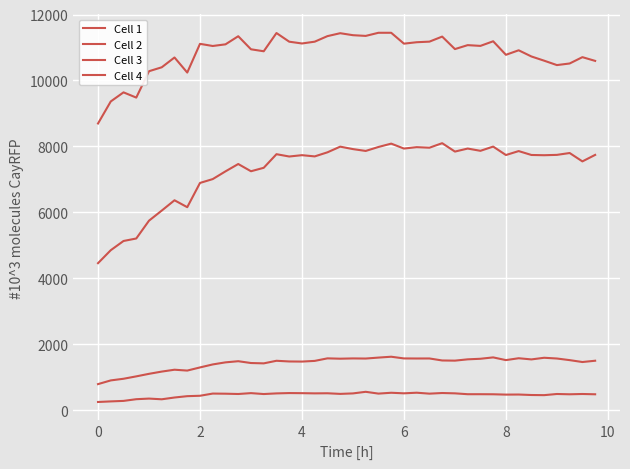

Does the chart display data point markers on the line(s)?

No